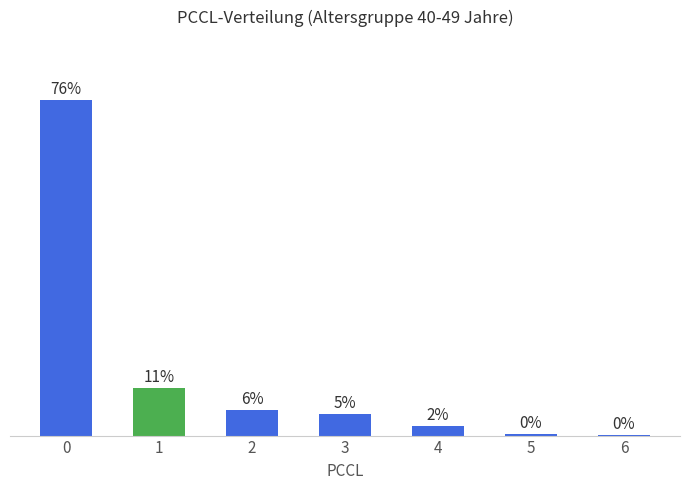

Rank the categories by value from highest to lowest.

0, 1, 2, 3, 4, 5, 6